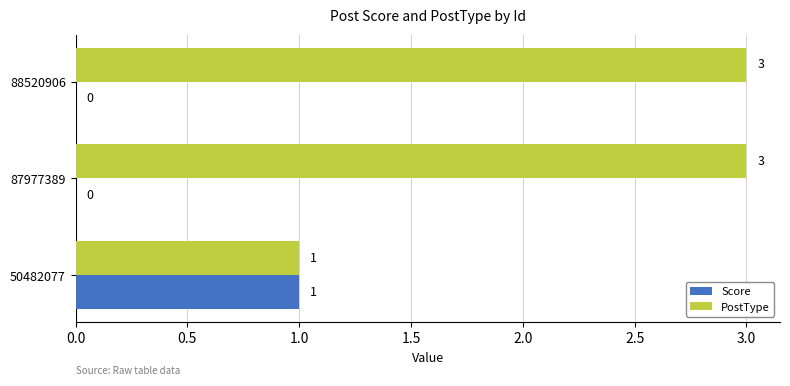

Is the value of Score at 88520906 greater than the value of PostType at 50482077?

No